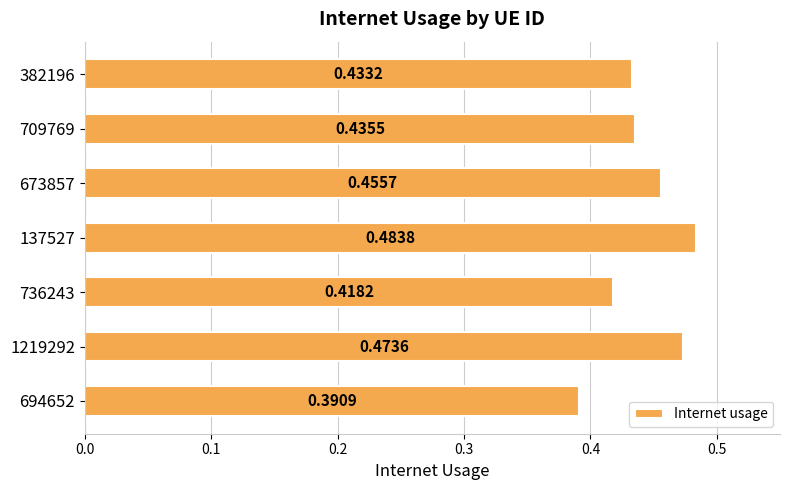

What is the difference between the maximum and second lowest values?

0.1